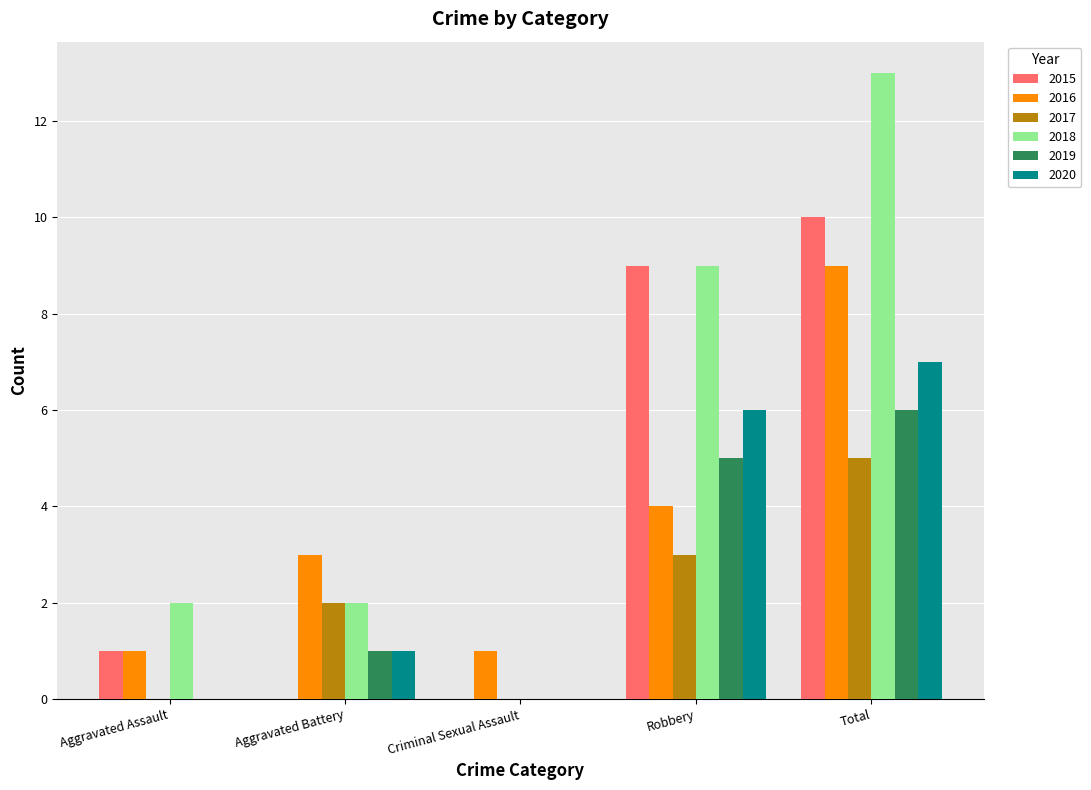

Is it true that 2015 equals -4 at Aggravated Battery?

False